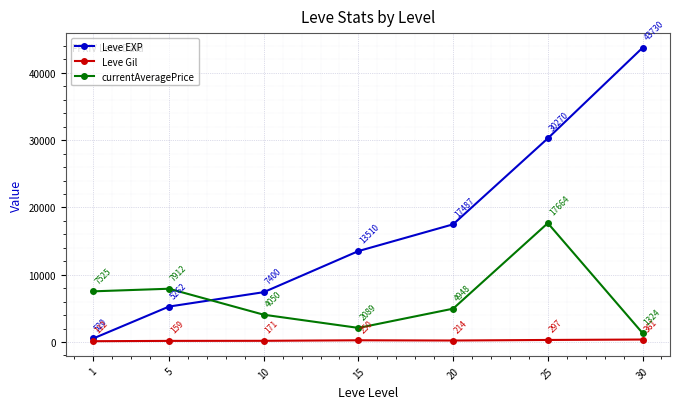

What is the spread (max minus min) of values at 1?

7412.5